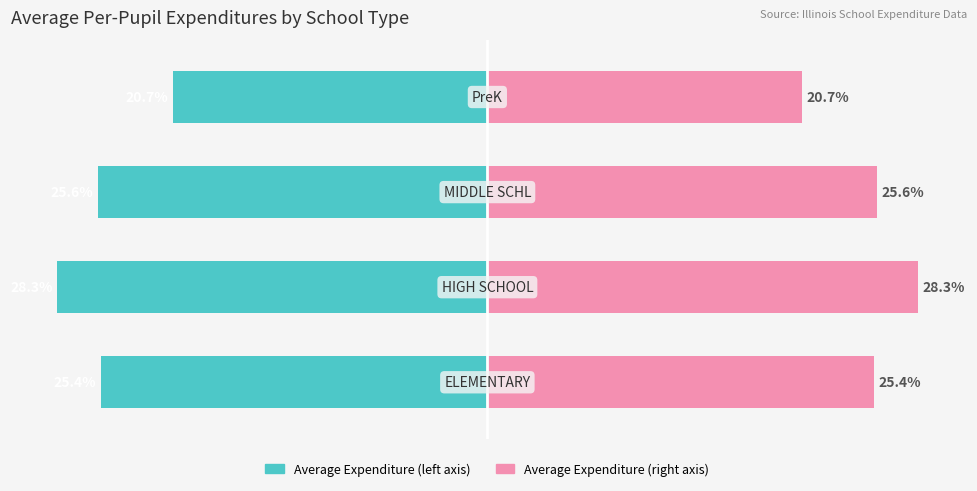

True or false: Count (right) has a value of 50.9 at 1.

False